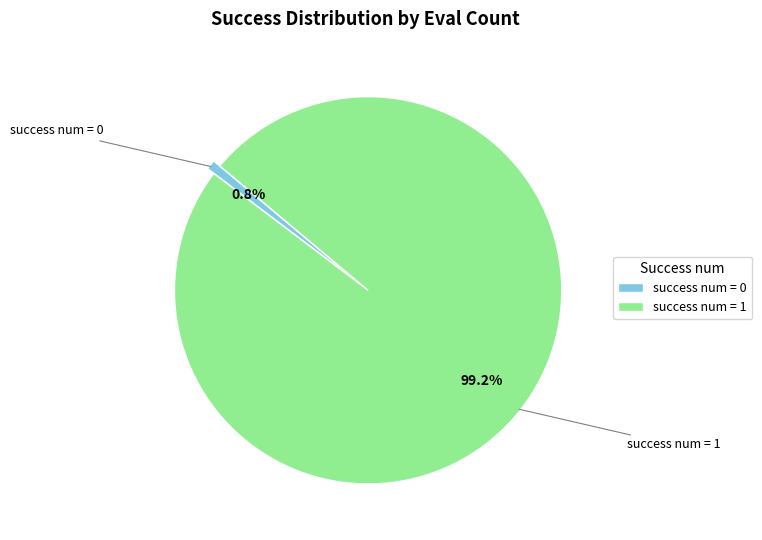

What is the smallest slice in the pie chart?

success num = 0